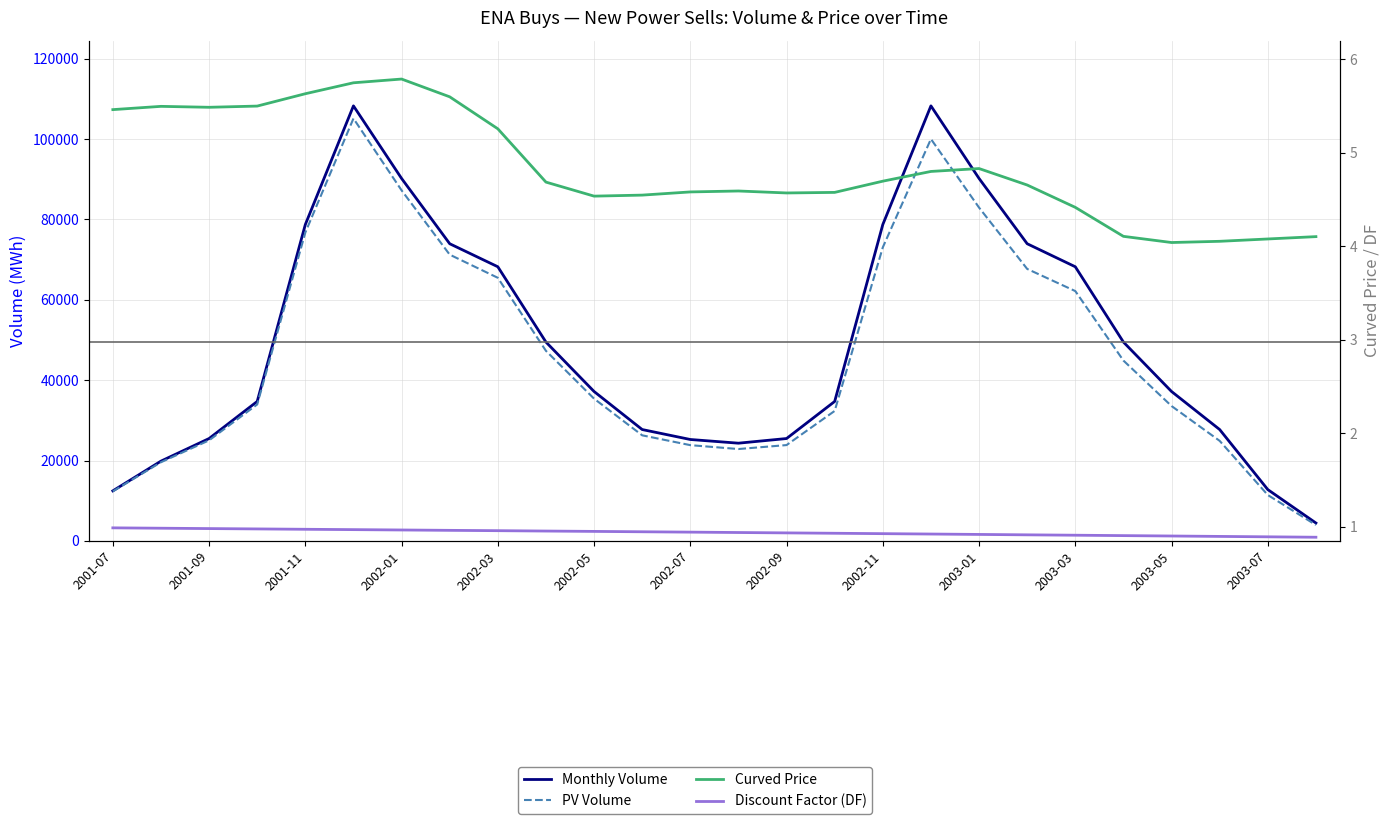

What is the difference between the Monthly Volume values at 14 and 19?

48473.7